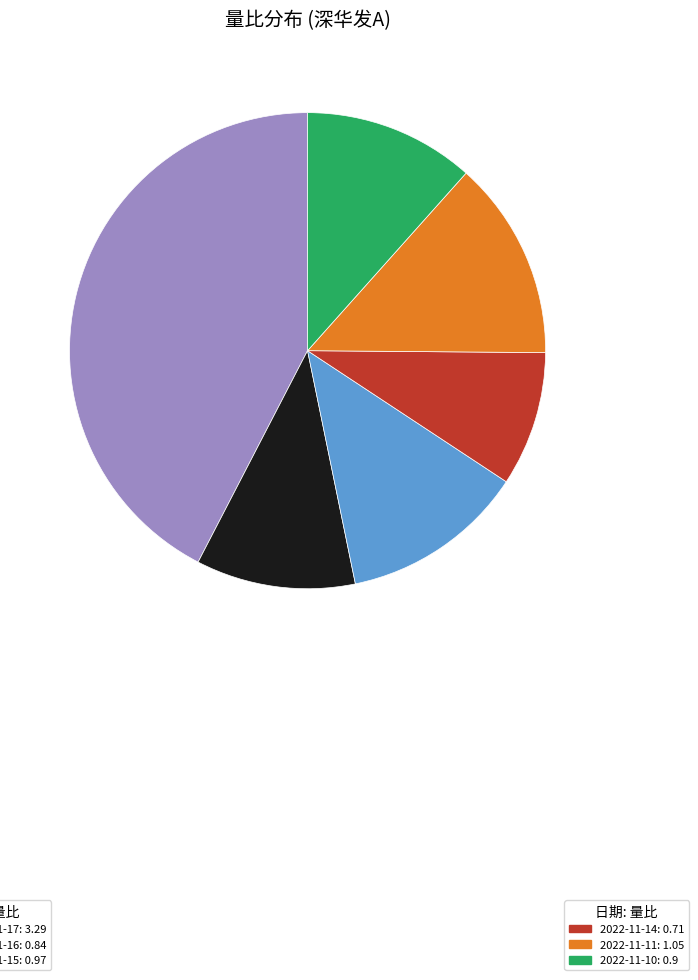

Is there a majority slice in this chart?

No